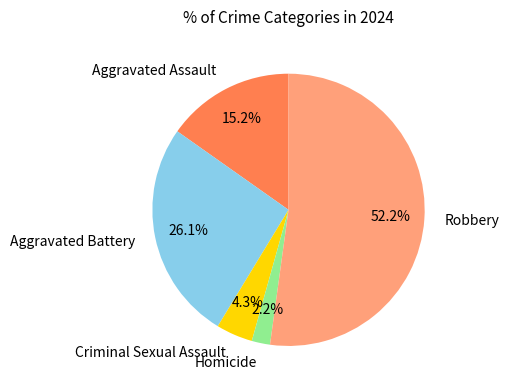

Which slice is the smallest?

Homicide